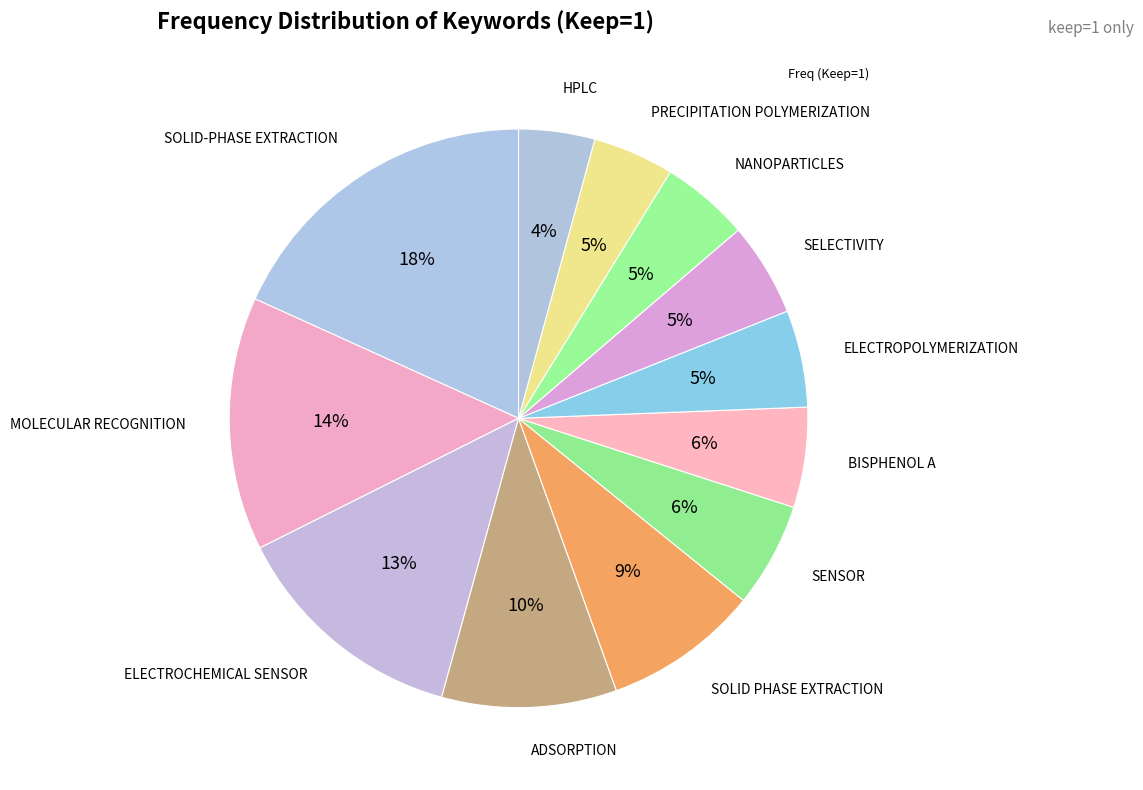

How many segments does this pie chart have?

12